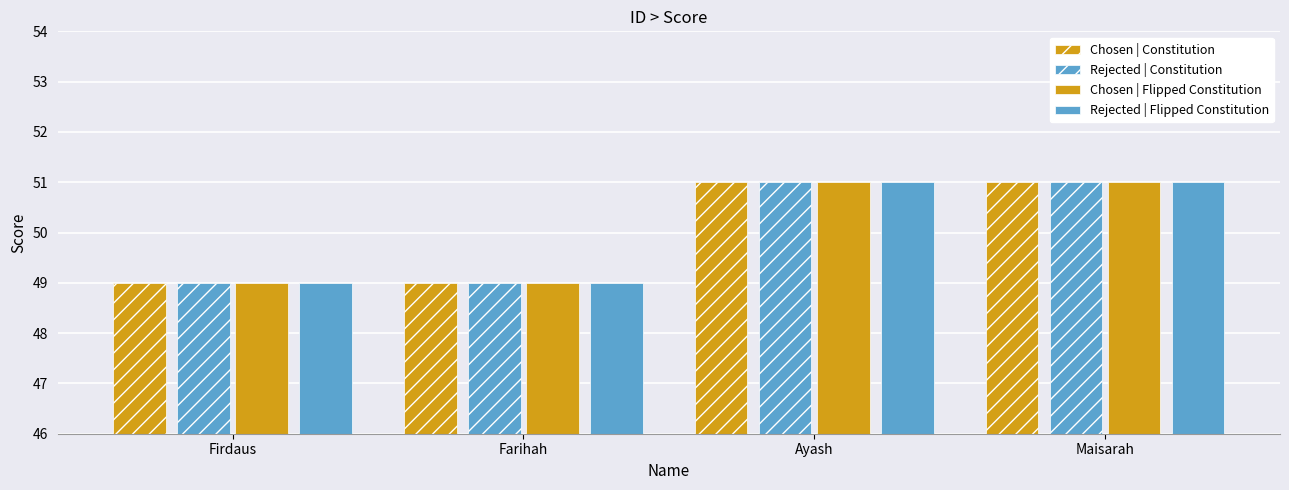

How many distinct data groups are displayed?

4